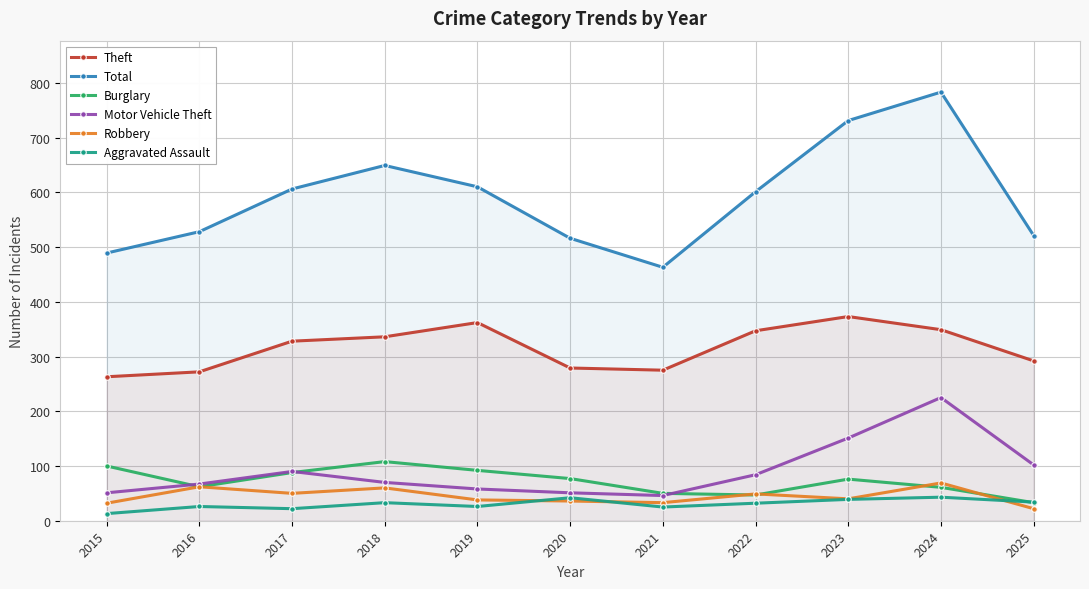

What is the value of the Burglary point at the 4th from the left?

108